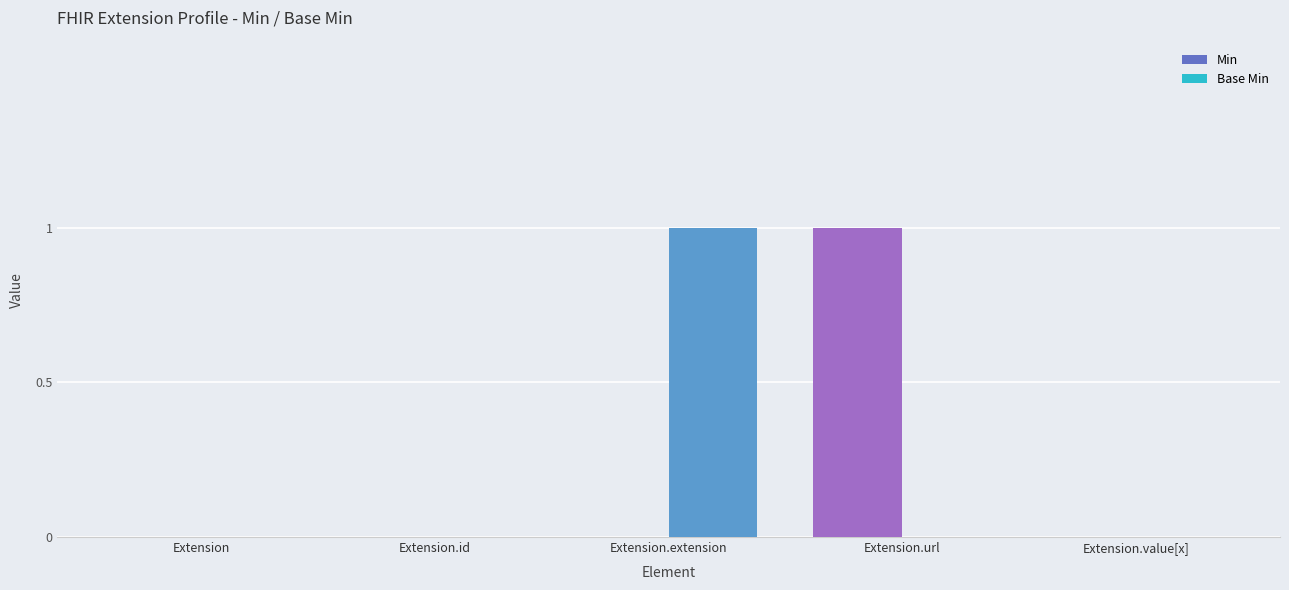

Reading right to left, extract all data points from this chart.

Min: Extension.value[x]=0	Extension.url=1	Extension.extension=0	Extension.id=0	Extension=0
Base Min: Extension.value[x]=0	Extension.url=0	Extension.extension=1	Extension.id=0	Extension=0